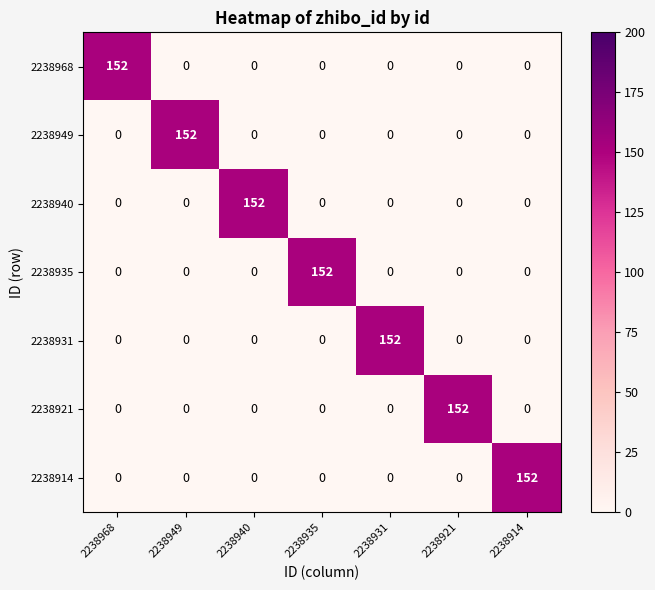

Count the number of data series in this chart.

7